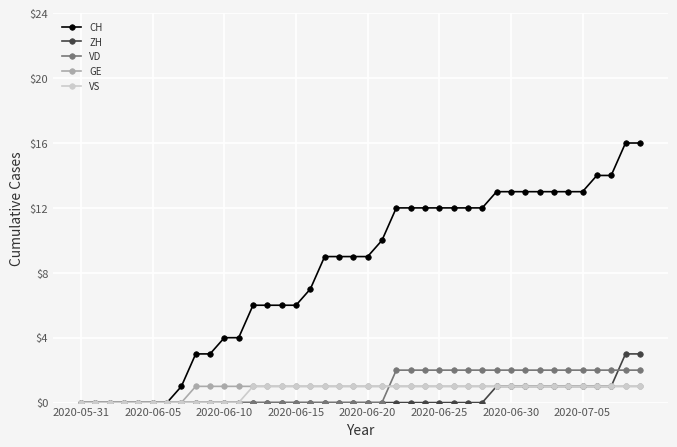

Which series has the largest total across all categories?

CH